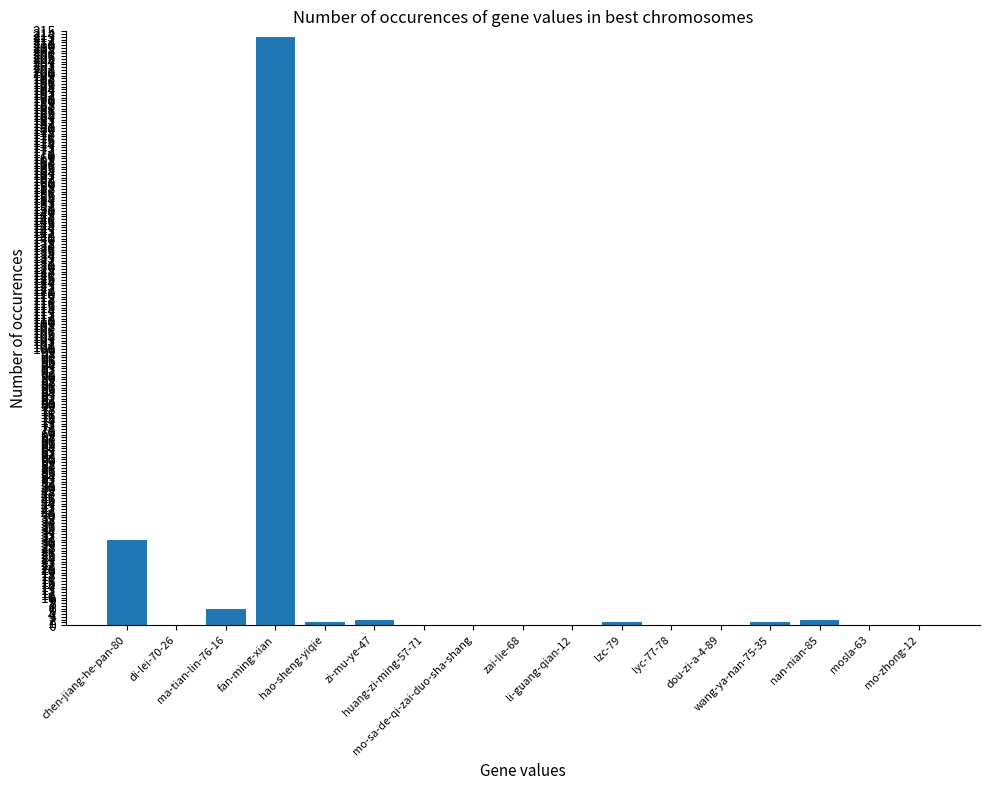

What is the sum of all values?

257